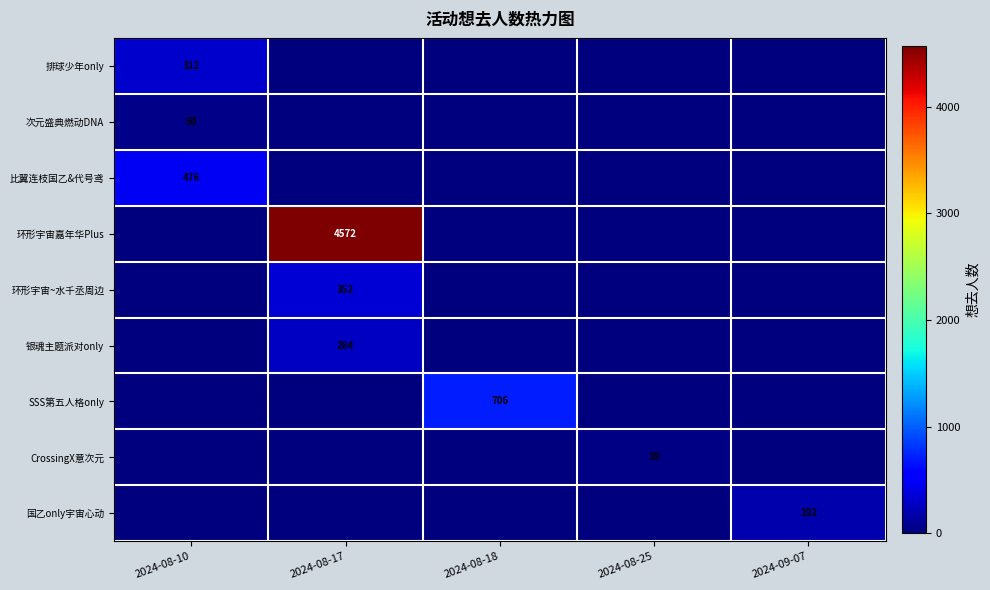

Is it true that CrossingX意次元 equals 19 at 2024-08-25?

True